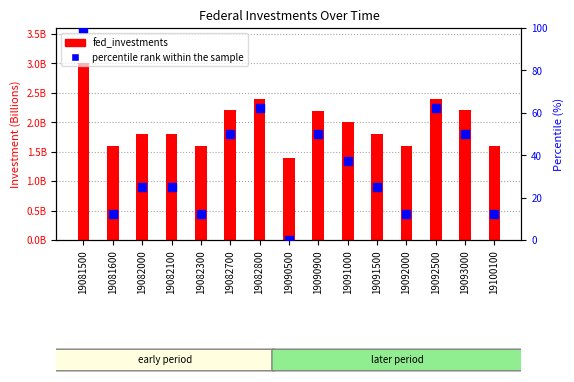

What is the total value across all series at 19082700?

2201000050.0